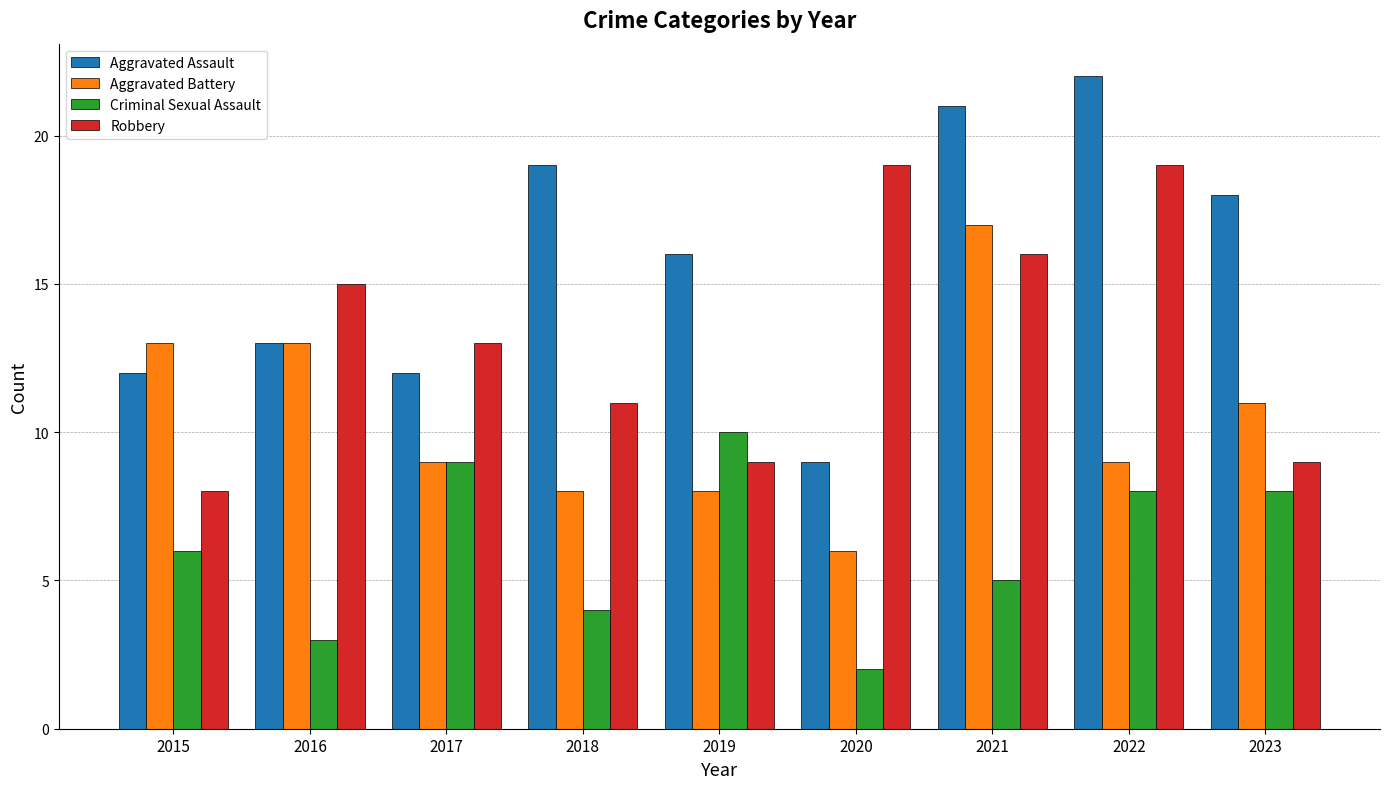

The Criminal Sexual Assault series shows 4 at 2018. True or false?

True